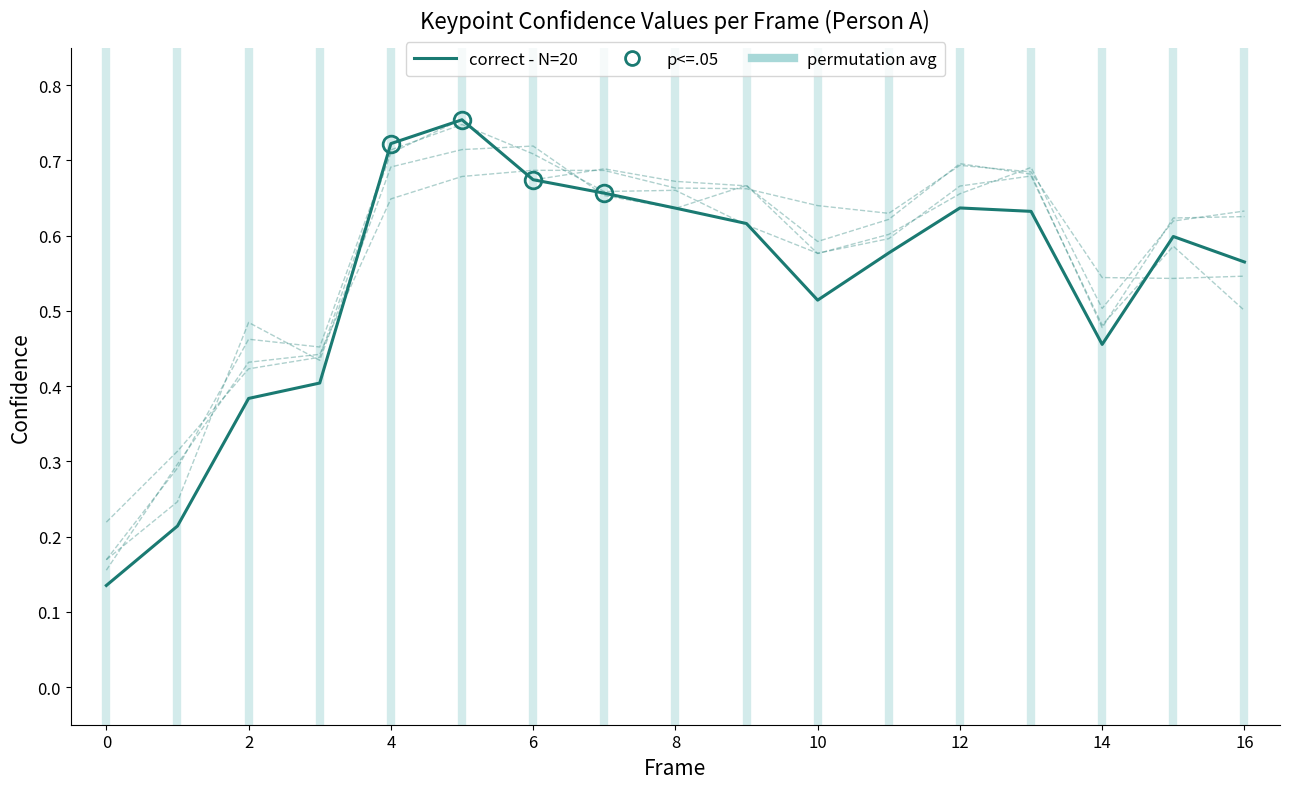

True or false: a_right_eye_confidence and a_left_ear_confidence intersect in this chart.

True